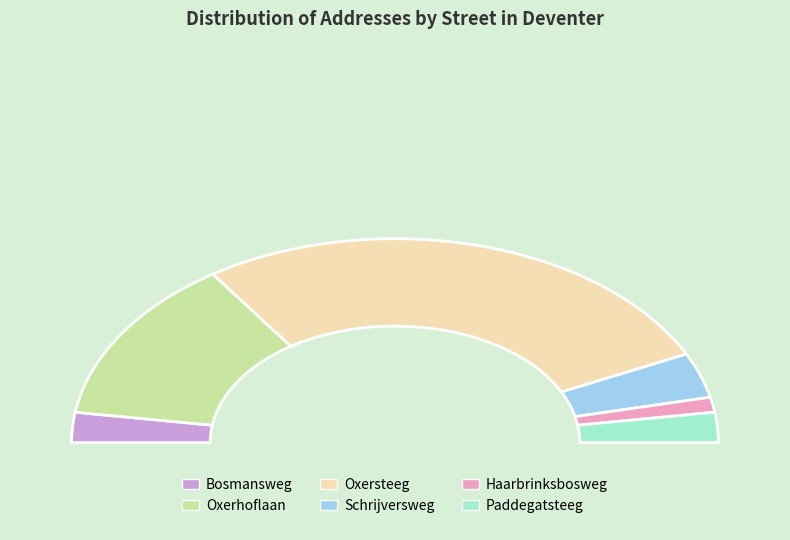

What is the change in value from Oxerhoflaan to Haarbrinksbosweg?

-10